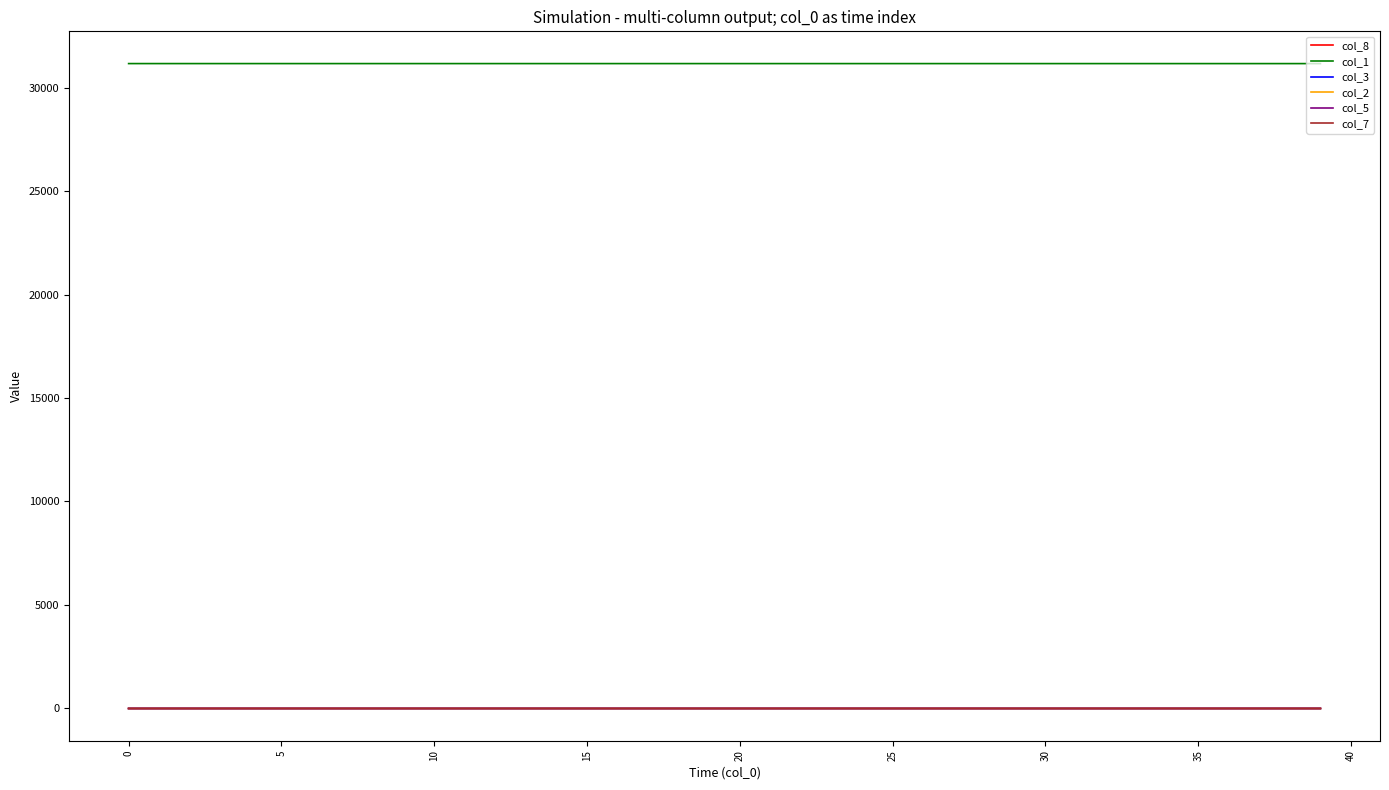

What is the maximum value shown in the chart?

31157.0